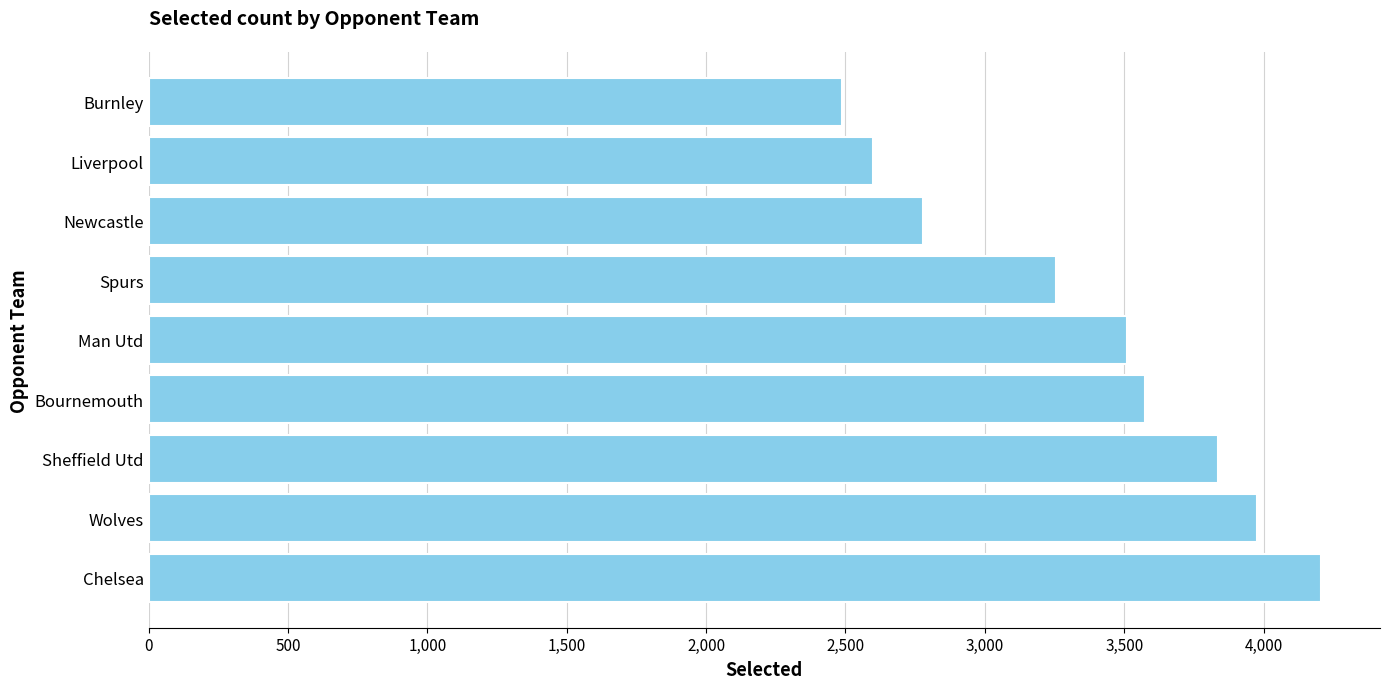

Which label corresponds to the smallest value in the chart?

Burnley